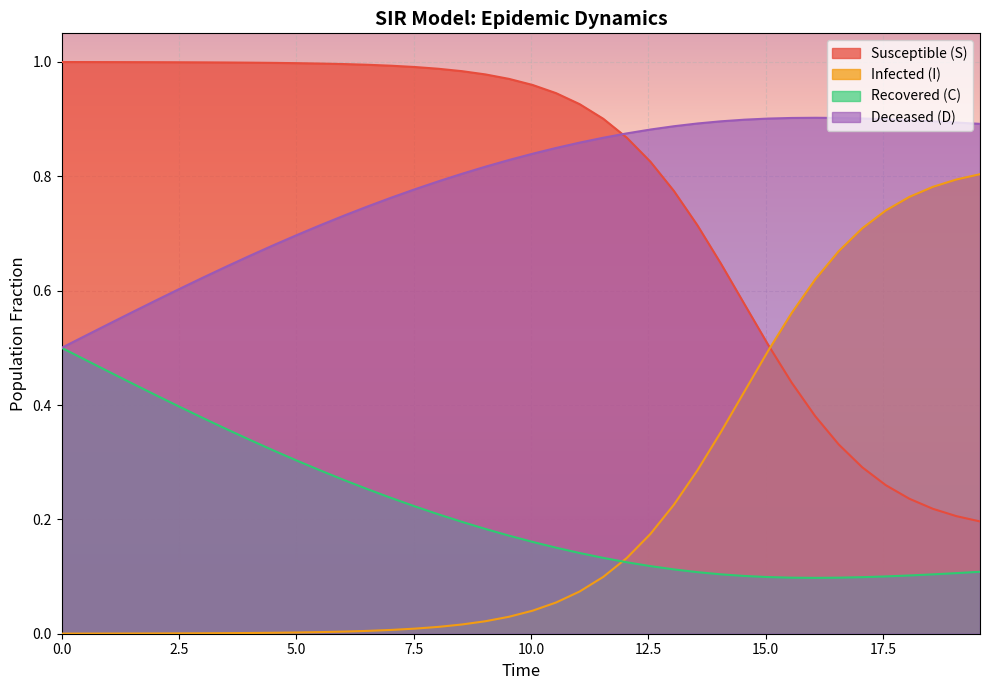

Which series has the largest total across all categories?

D